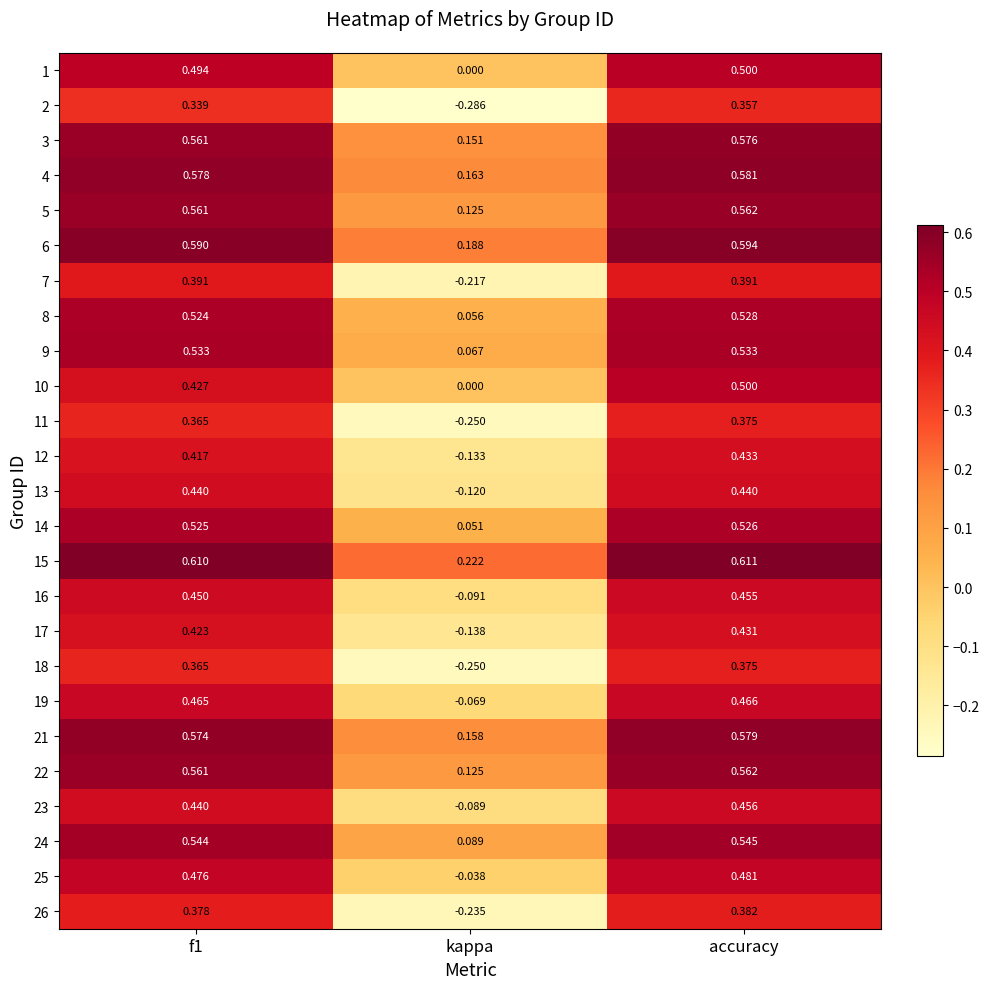

Which label corresponds to the largest value in the chart?

accuracy